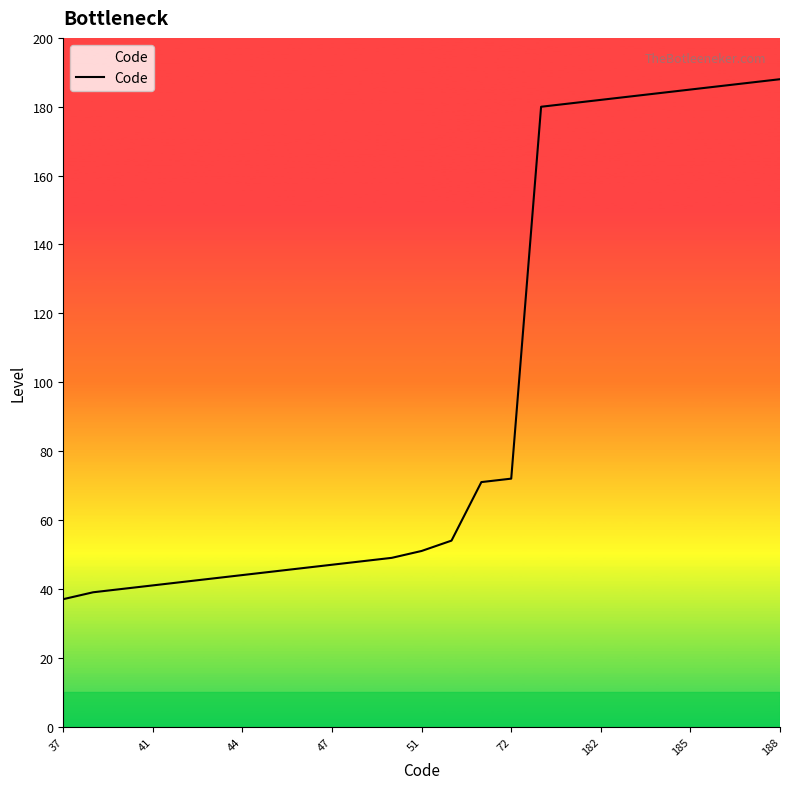

What is the minimum value shown in the chart?

37